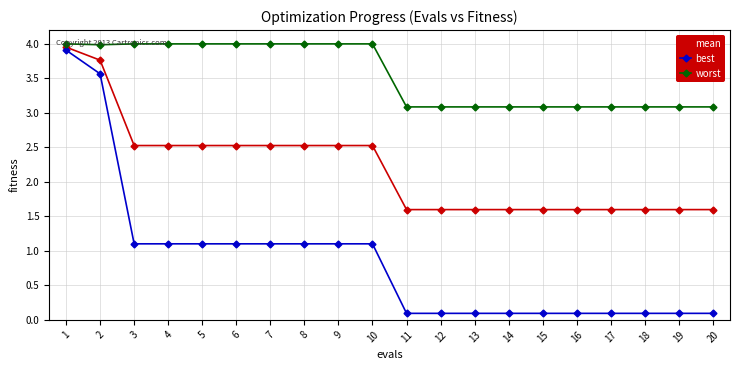

True or false: mean and best intersect in this chart.

False